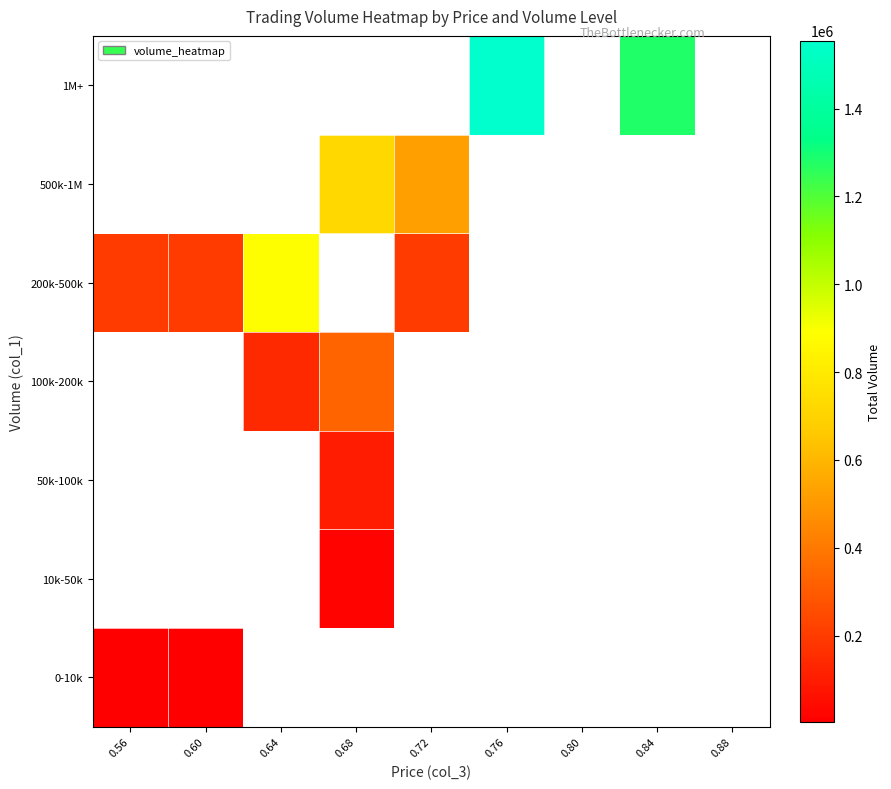

What is the maximum value shown in the chart?

1555000.0